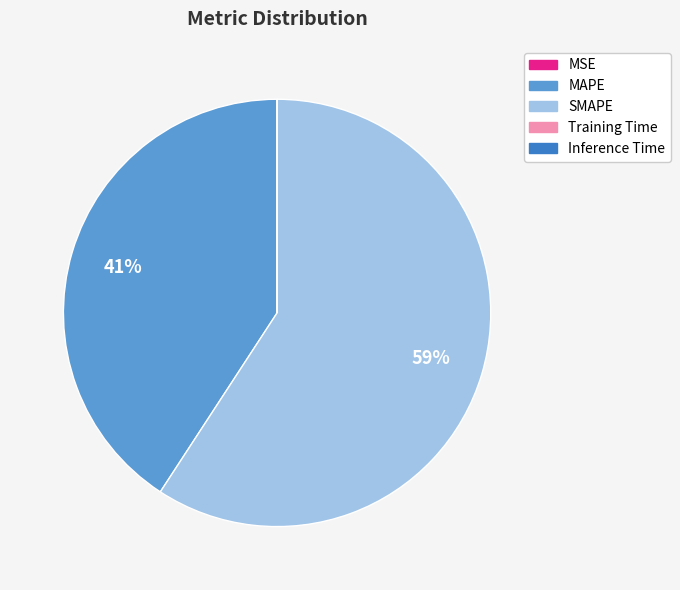

Do SMAPE and MAPE together represent more than half of the pie?

Yes